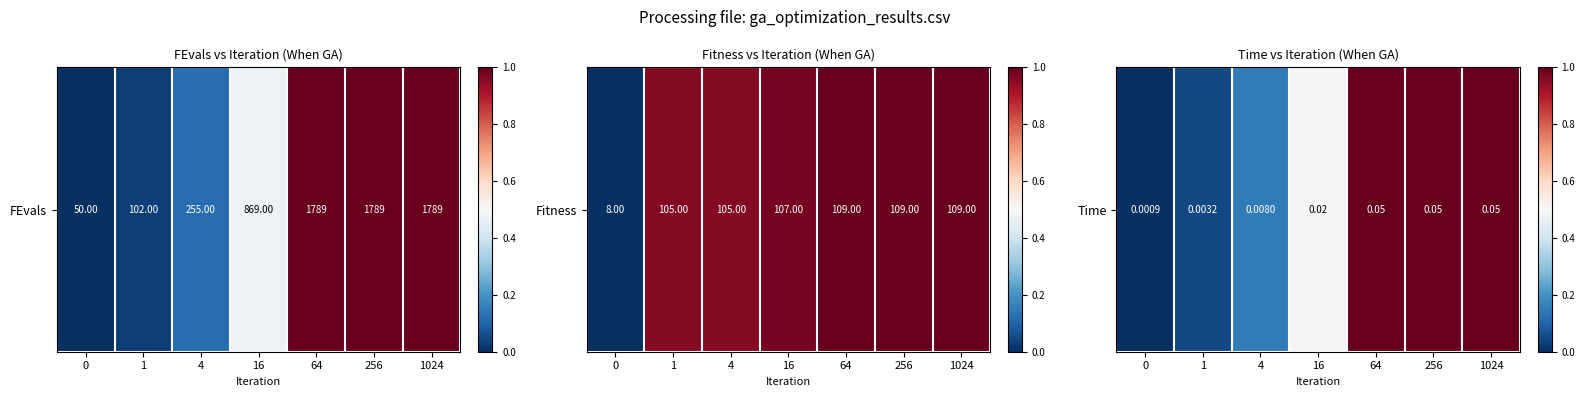

The value at 1 is 0.0. True or false?

True